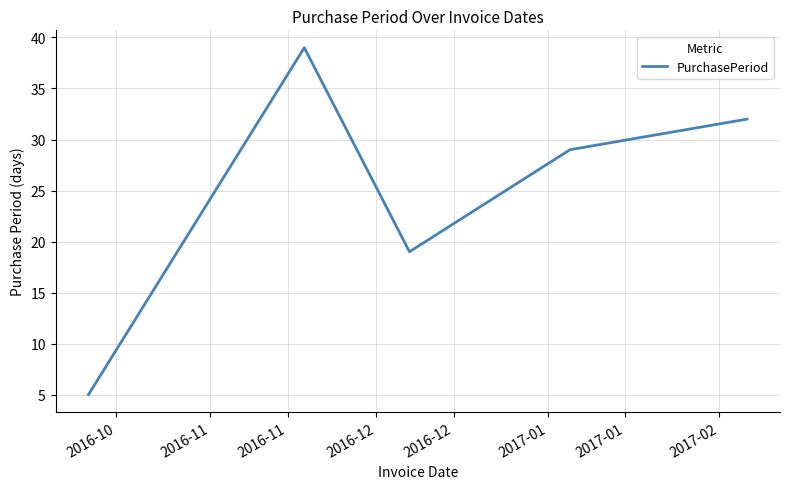

How many interior local peaks (higher than both neighbors) does the data have?

1